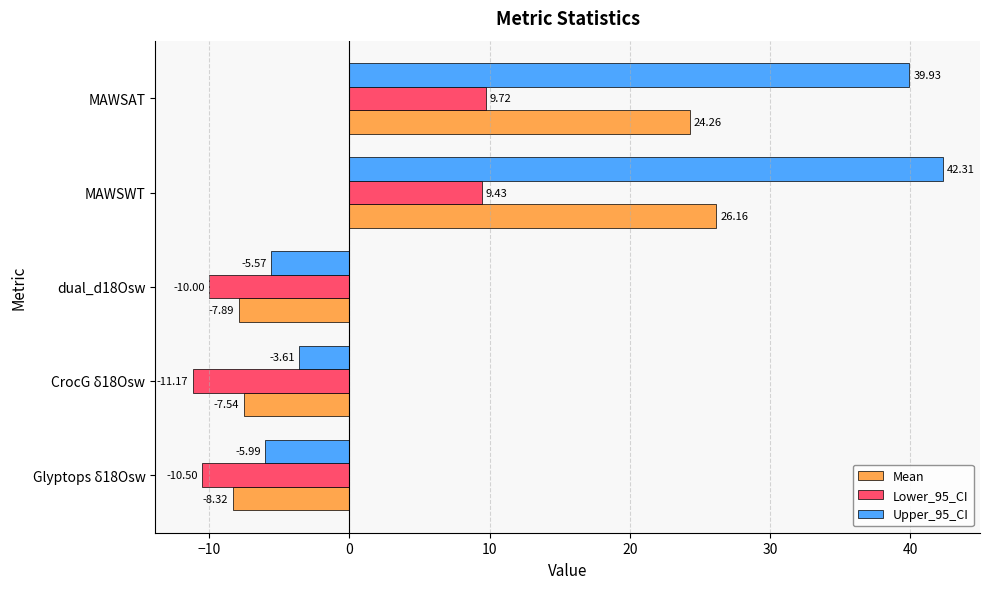

At which category is the sum across all series the highest?

MAWSWT